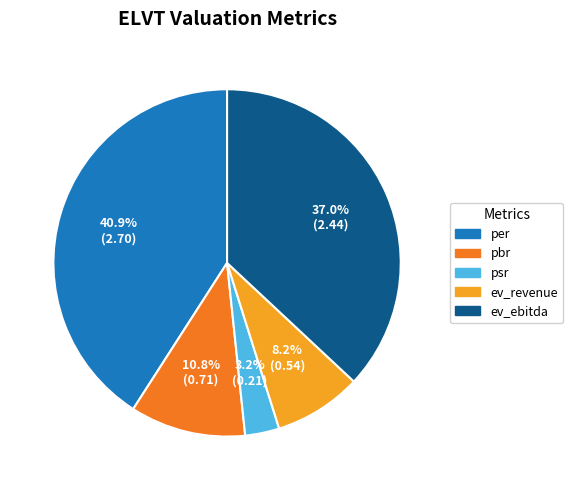

To the nearest percent, what is the difference between the ev_revenue and pbr slice percentages?

3%